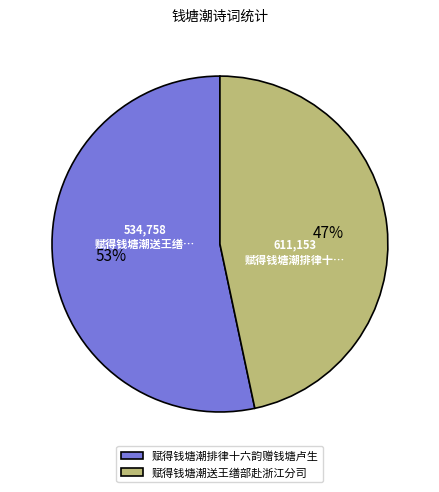

To the nearest percent, what is the average slice percentage?

50%